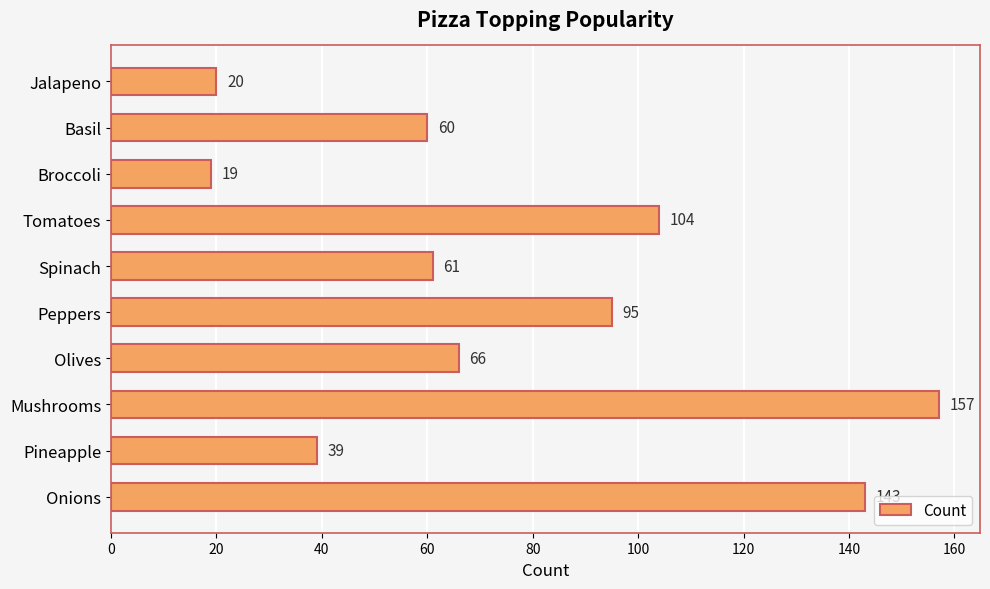

What is the greatest value displayed?

157